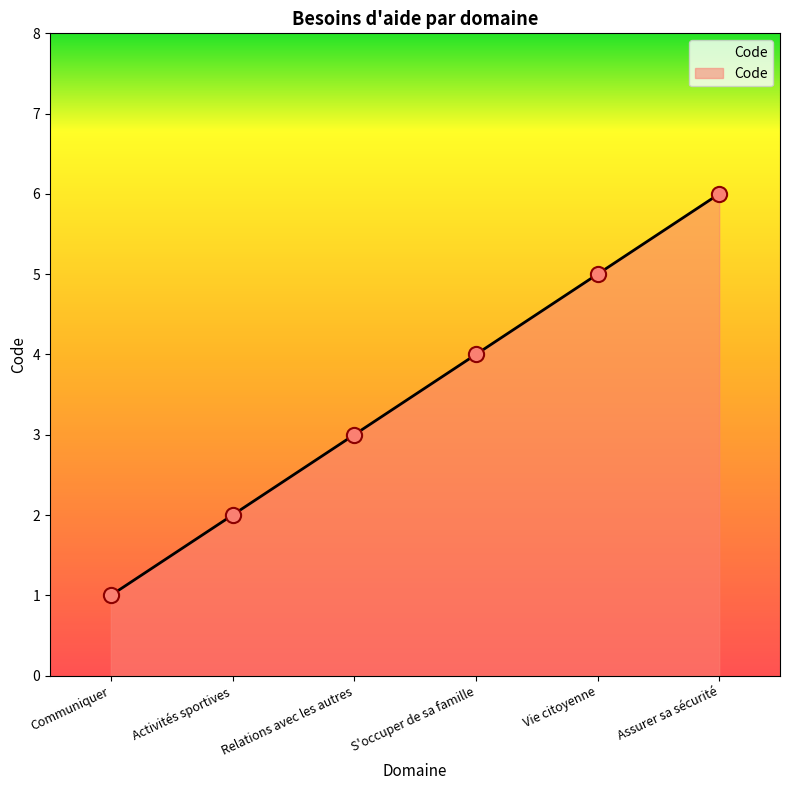

What is the ratio of the value at S'occuper de sa famille to the value at Activités sportives?

2.0